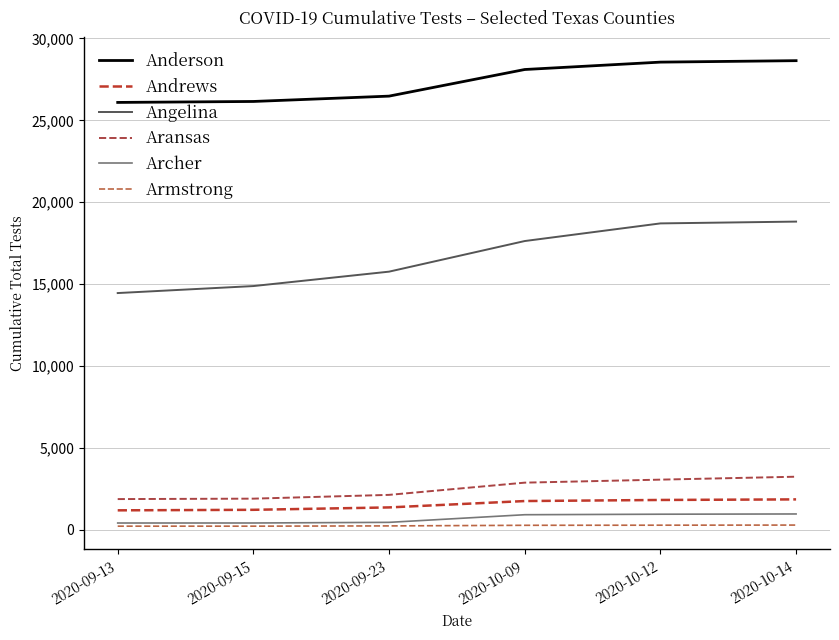

Rank the series at 2020-10-09 from lowest to highest value.

Armstrong, Archer, Andrews, Aransas, Angelina, Anderson